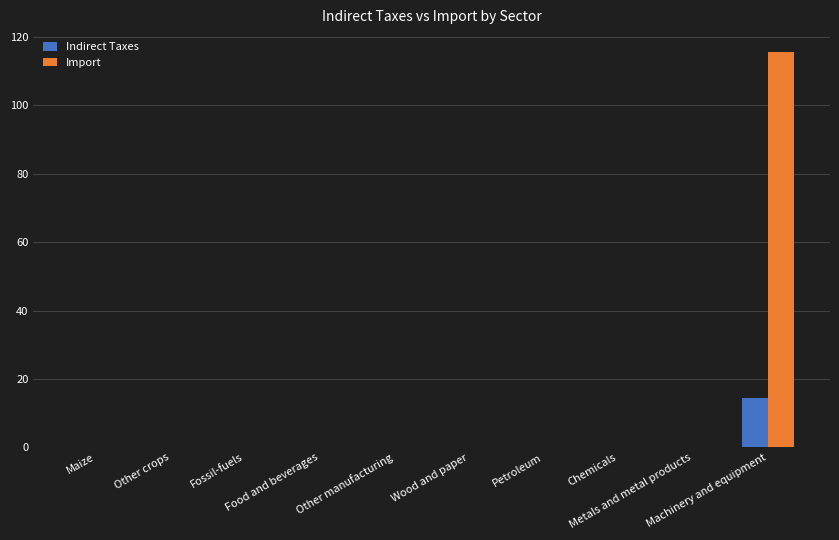

Which series has the largest total across all categories?

Import